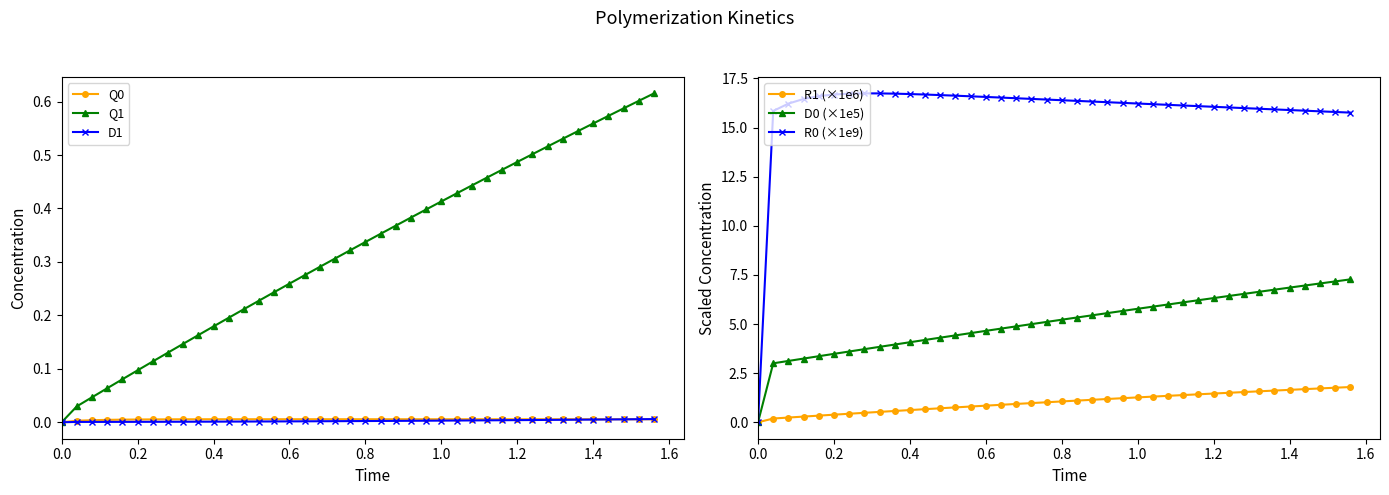

True or false: R0 (×1e9) has a value of 0.0 at 0.0.

True